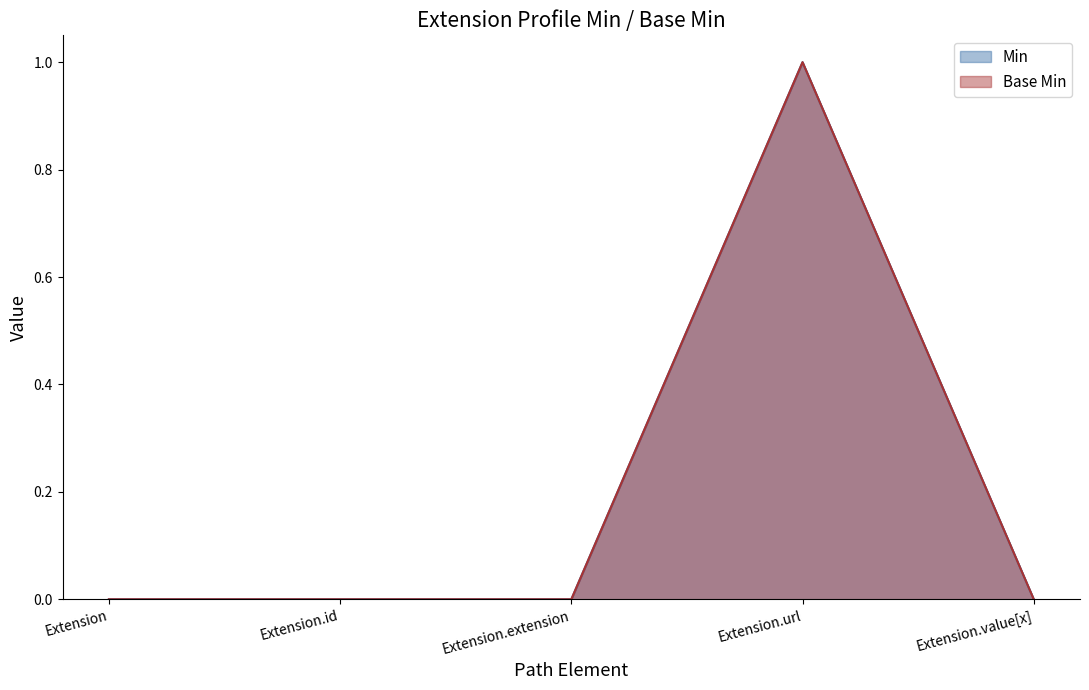

Is it true that Base Min equals -1 at Extension.id?

False